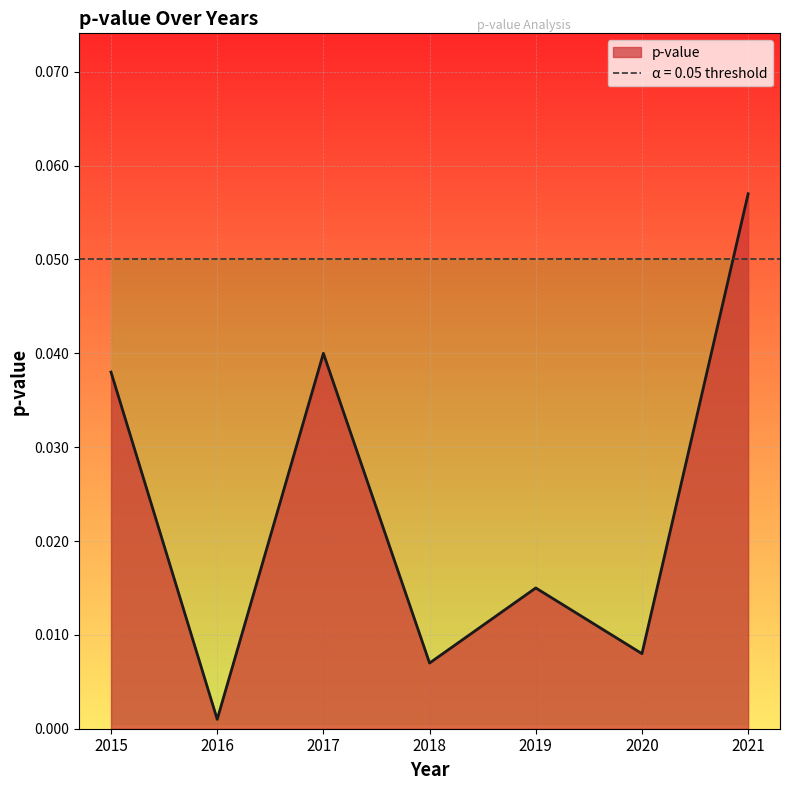

What is the difference between the maximum and second lowest values?

0.1